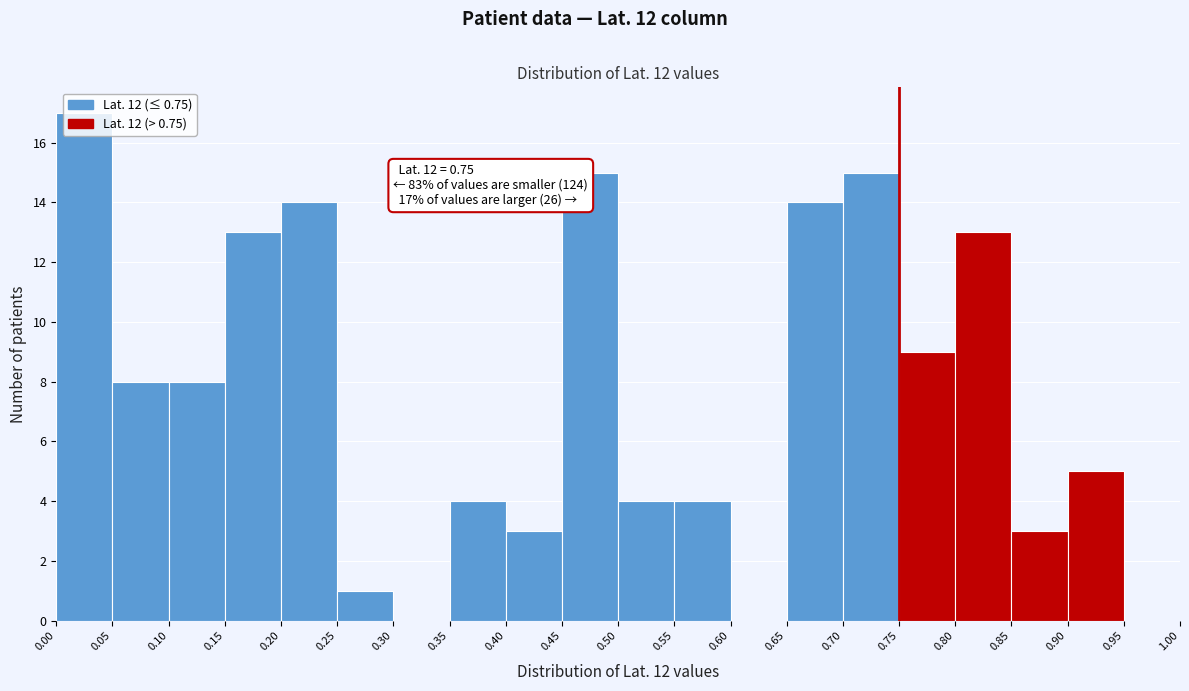

Over which range of the x-axis is the bar tallest?

0.00 to 0.05